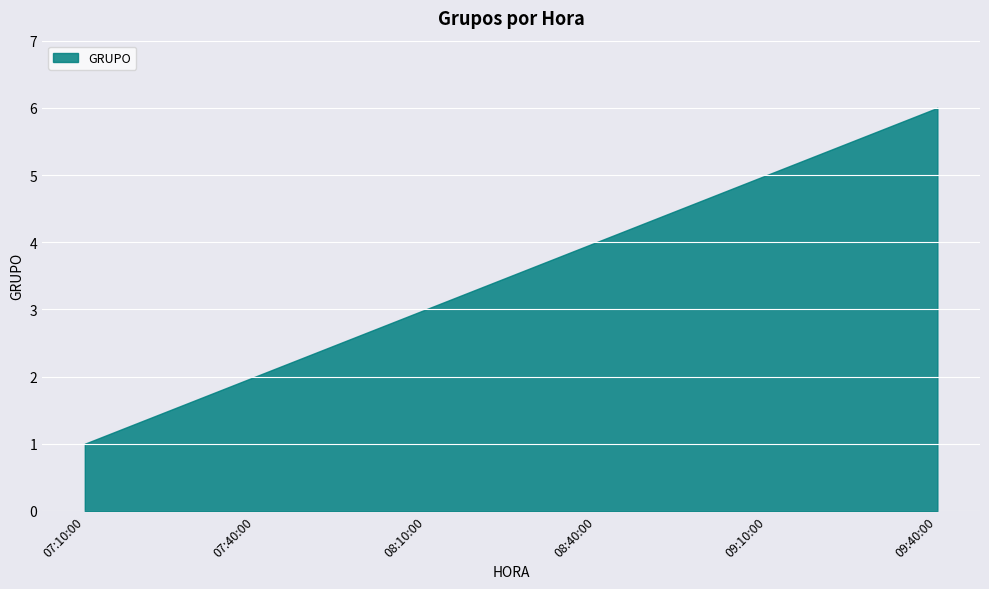

What is the difference between the second highest and second lowest values?

3